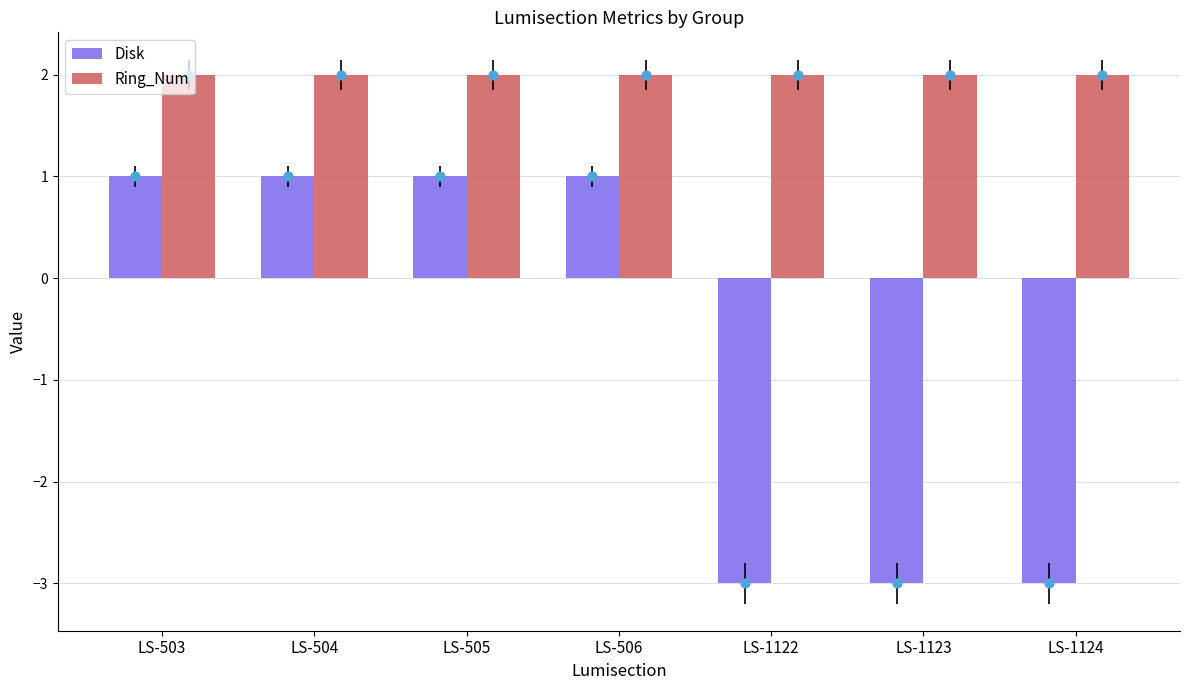

What is the total value across all series at LS-1123?

-1